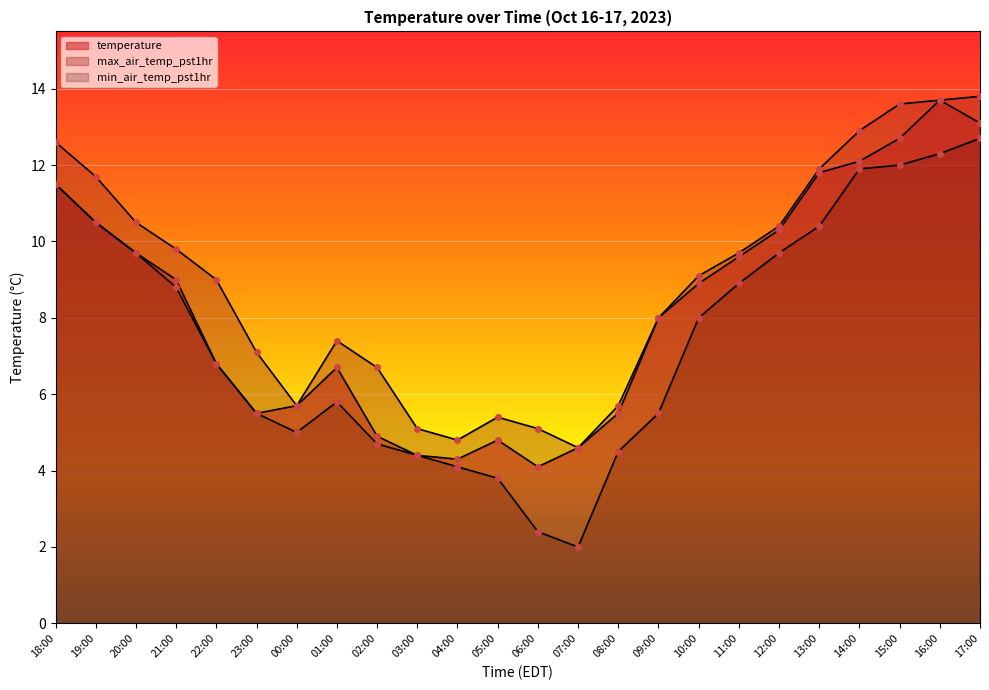

The value of max_air_temp_pst1hr at 11:00 is 13.7. True or false?

False